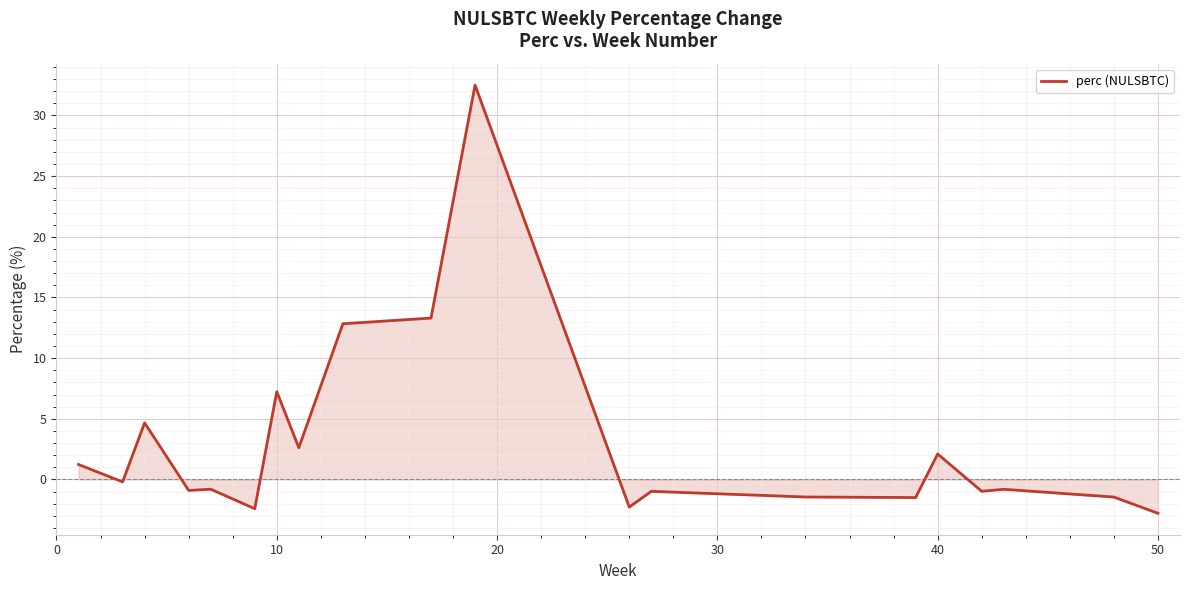

How many negative values are there?

12